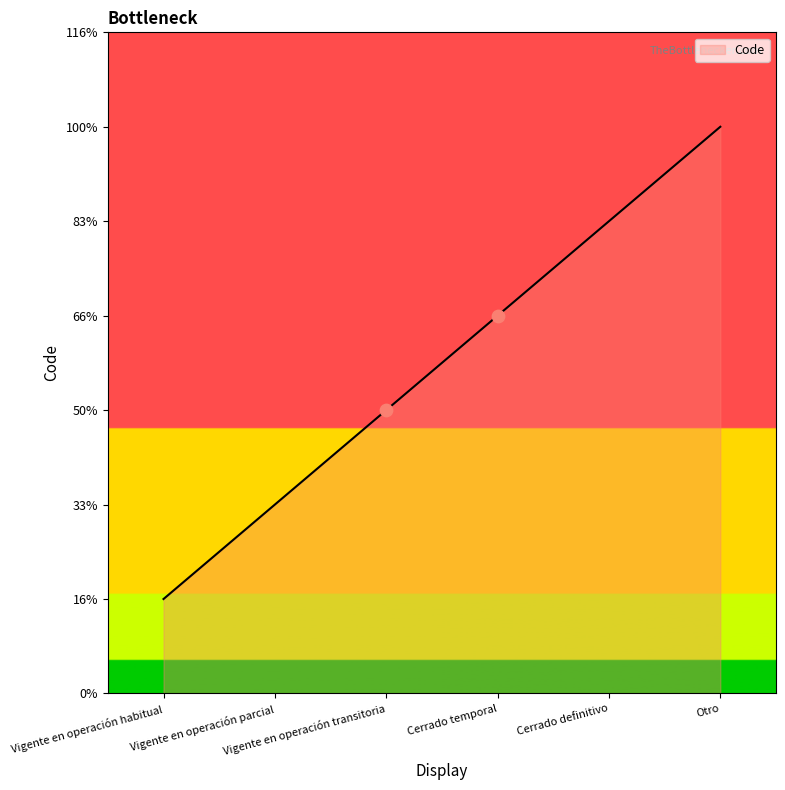

Between Vigente en operación habitual and Cerrado temporal, which is larger?

Cerrado temporal